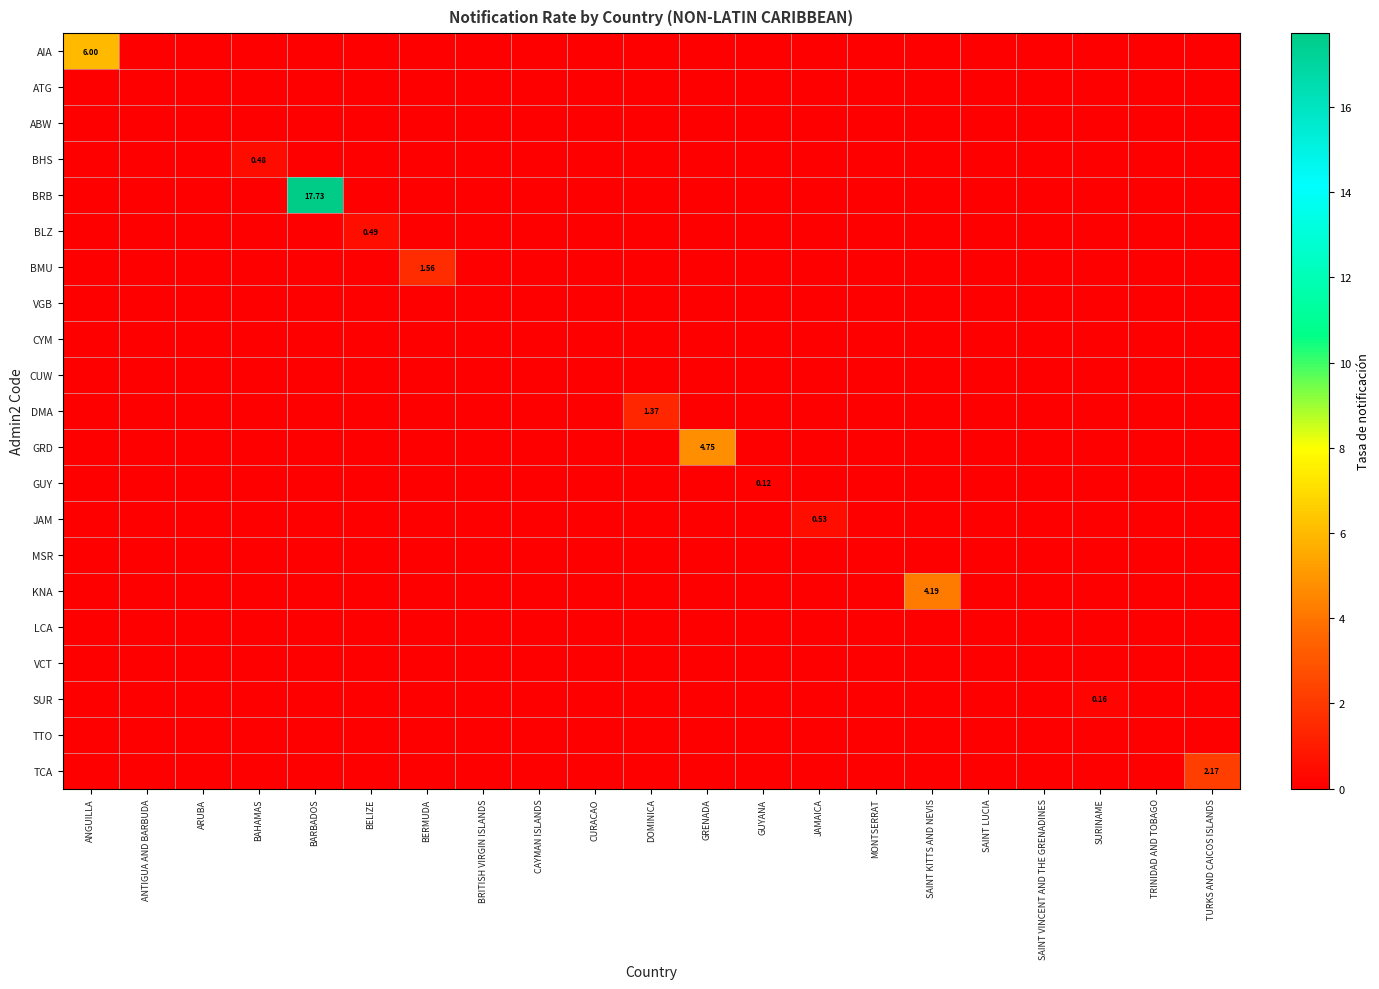

The value of DMA at ANTIGUA AND BARBUDA is -0.8. True or false?

False